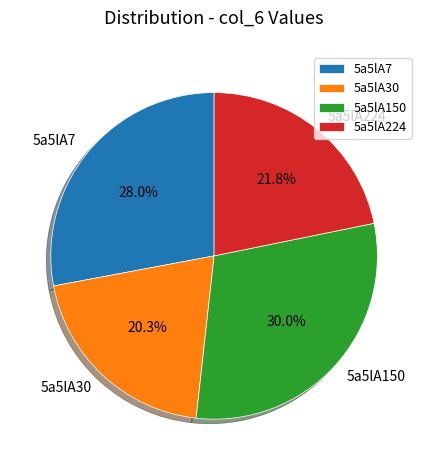

Rank the categories by value from highest to lowest.

5a5lA150, 5a5lA7, 5a5lA224, 5a5lA30